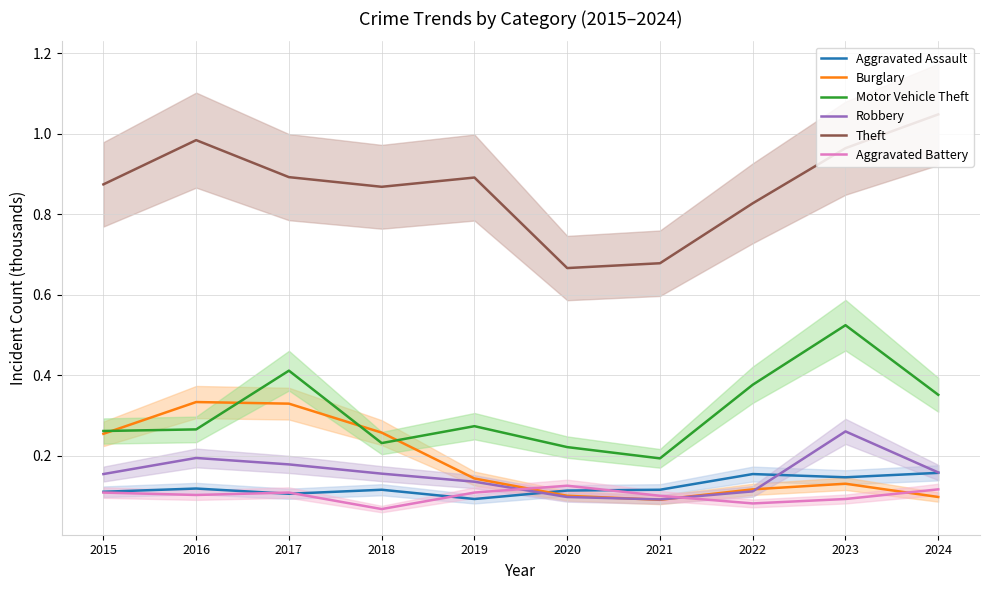

What is the difference between the maximum and minimum values in the Theft series?

0.4